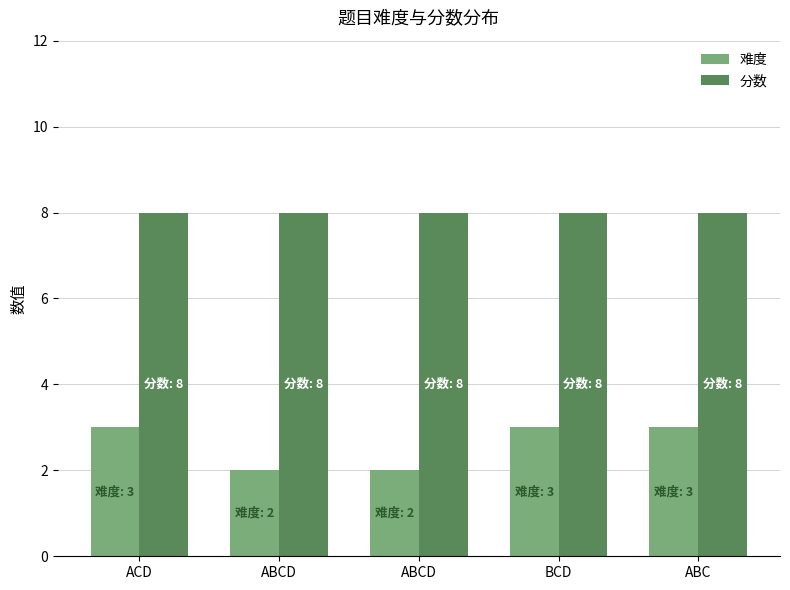

What is the sum of all 难度 values?

13